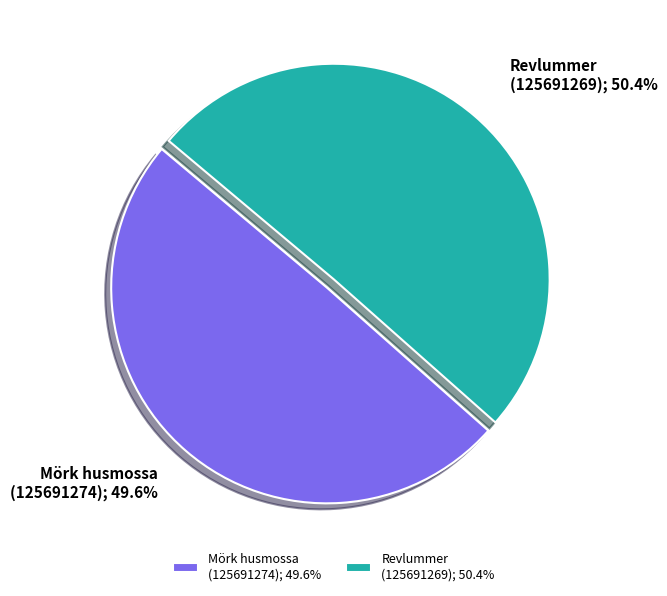

Which has a higher value, Mörk husmossa (125691274); 49.6% or Revlummer (125691269); 50.4%?

Revlummer (125691269); 50.4%